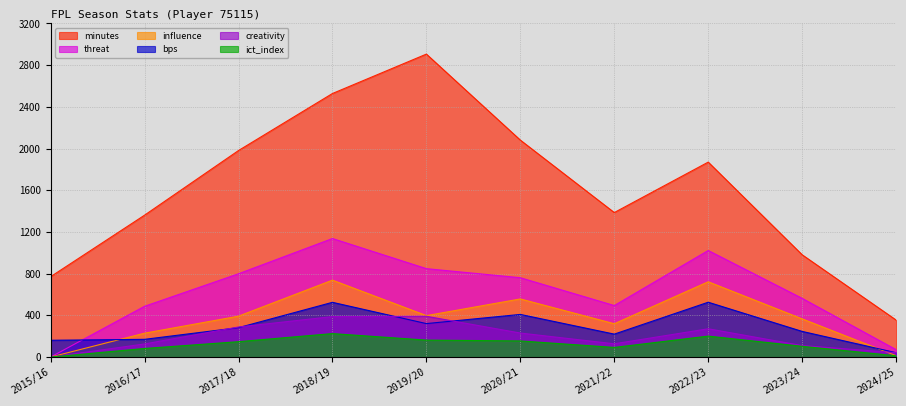

Where is the first local maximum for influence?

2018/19